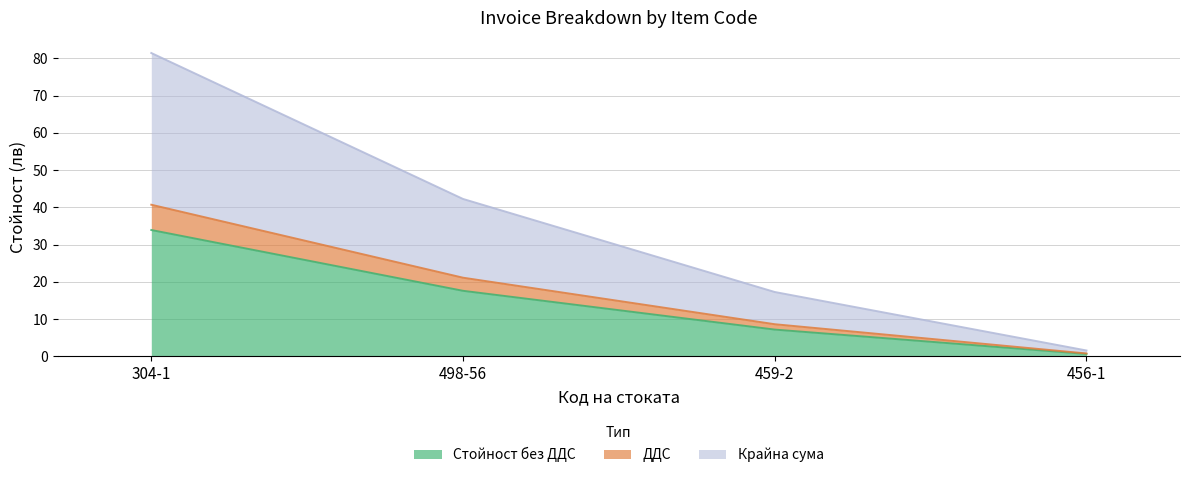

True or false: ДДС and Крайна сума intersect in this chart.

False